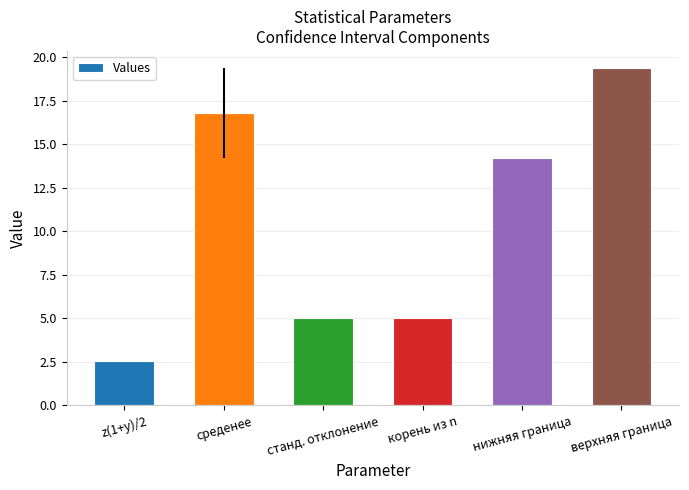

Reading left to right, what are all the values shown in this chart?

2.6	16.8	5.0	5.0	14.2	19.4